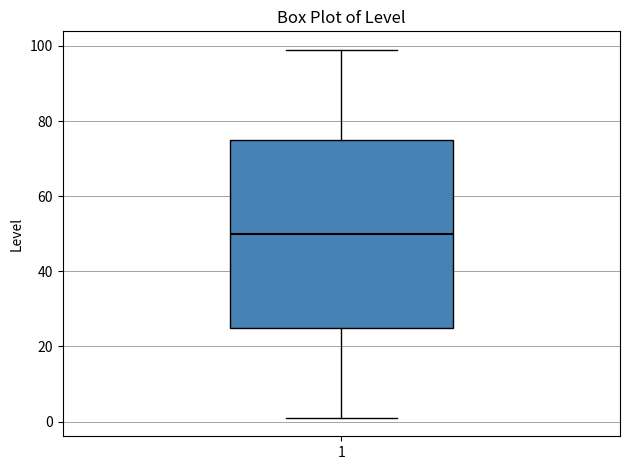

Read this box plot against the y-axis: the position of the median line, the range covered by the box, and the ends of both whiskers. The values are not printed on the chart, so give them approximately, as read against the axis.

median 50, box 26 to 76, whiskers 2 to 100